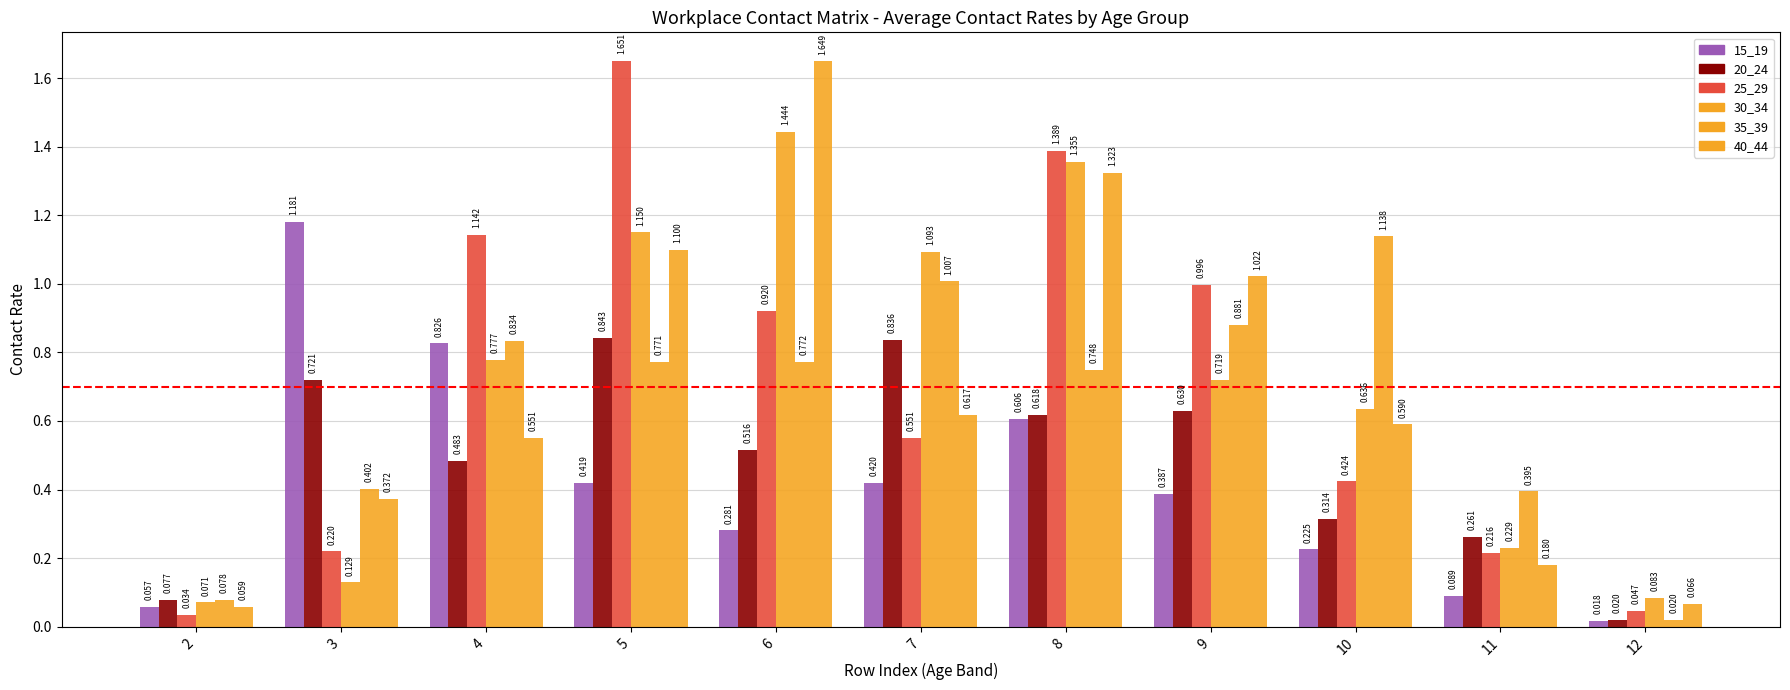

What is the sum of all 35_39 values?

7.0